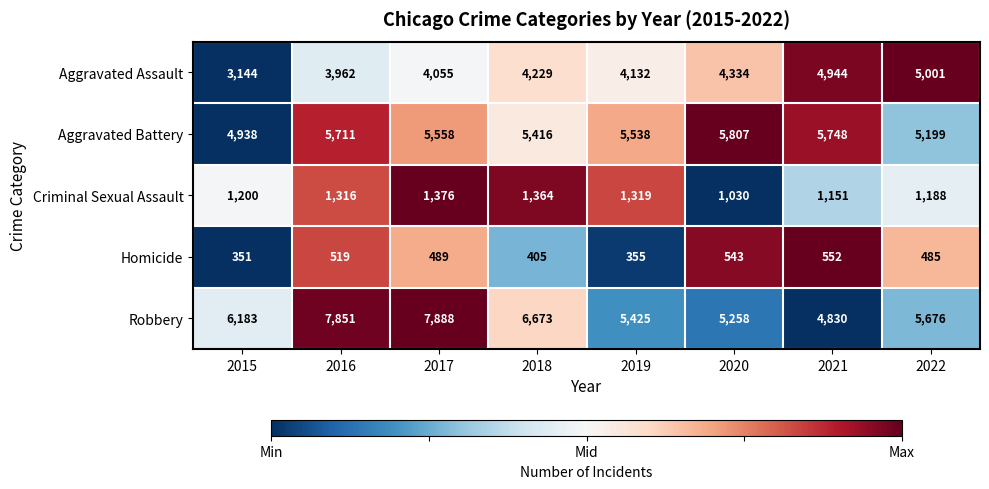

At which category is the sum across all series the highest?

2017